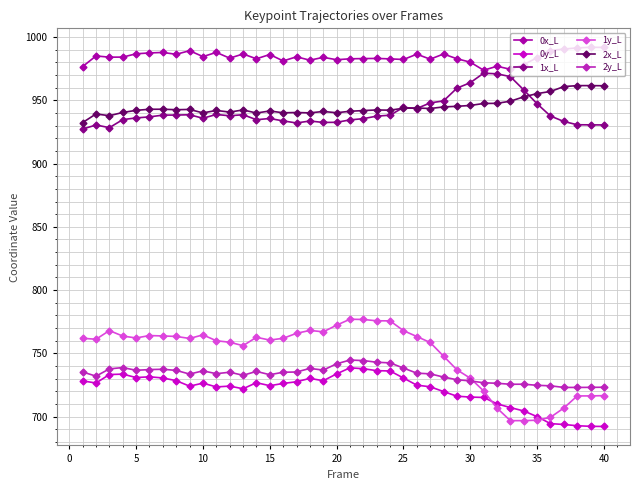

True or false: 2y_L and 1x_L cross at least once.

False